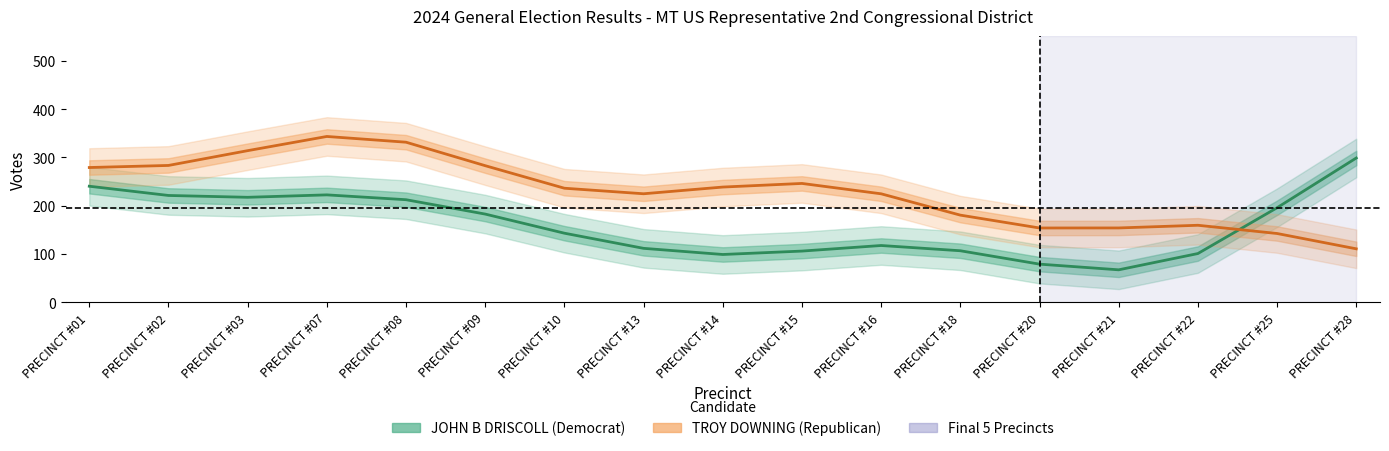

Is the value of JOHN B DRISCOLL (Democrat) at PRECINCT #08 greater than the value of TROY DOWNING (Republican) at PRECINCT #28?

Yes